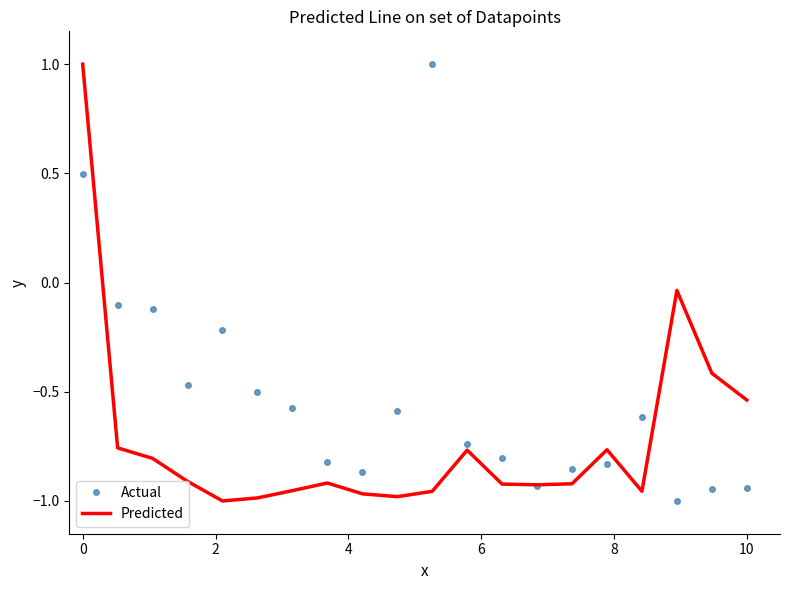

List the series in order of their overall mean, highest first.

Actual, Predicted